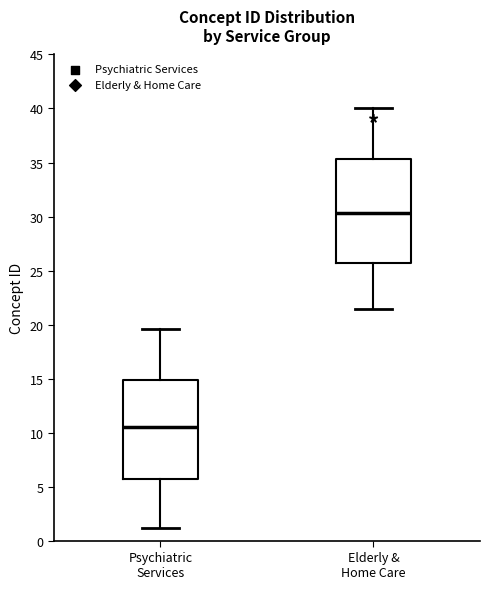

Where does the upper whisker of the box for Elderly & Home Care end on the y-axis? The values are not printed on the chart, so give them approximately, as read against the axis.

40.0